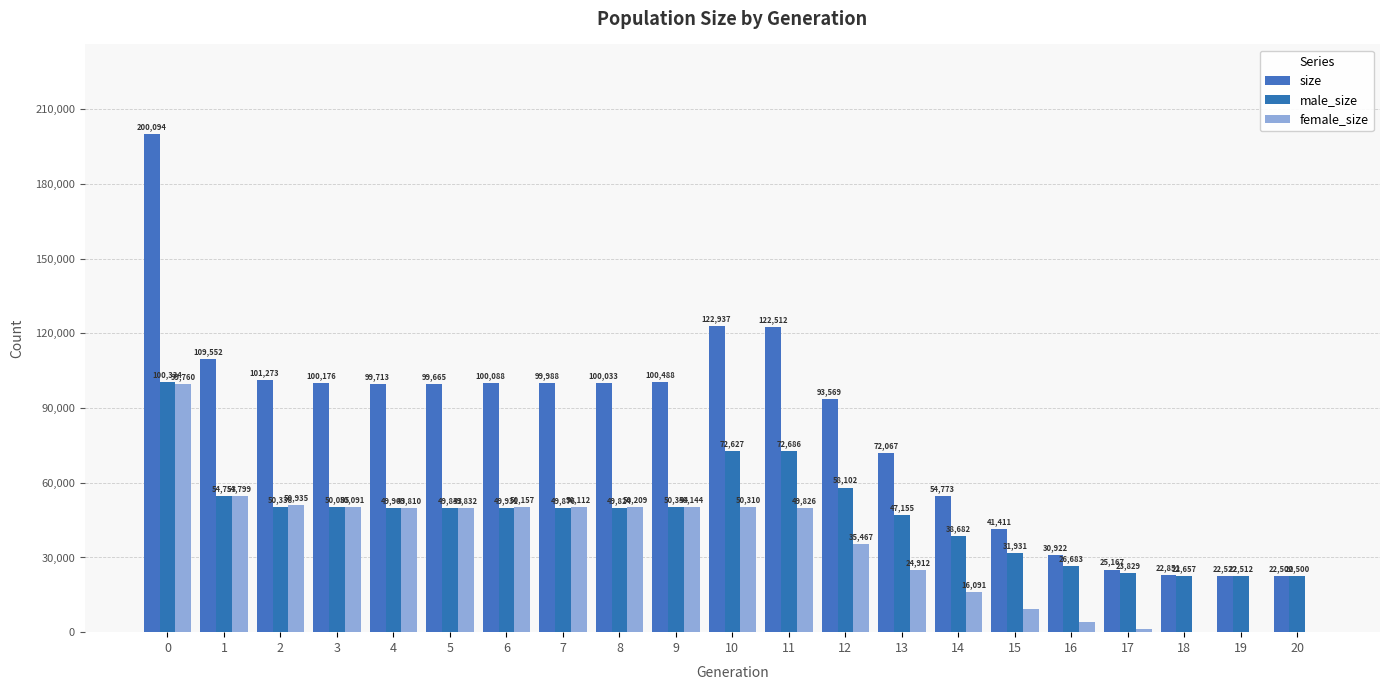

What is the value of the size bar at the 17th from the left?

30922